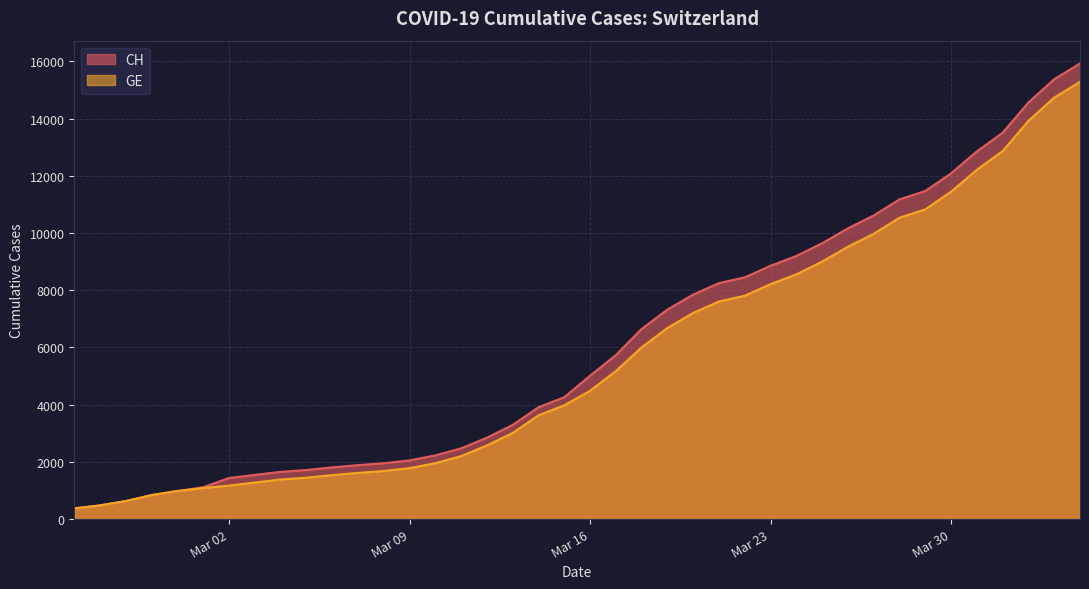

Is it true that GE equals 1278 at 2020-03-03?

True